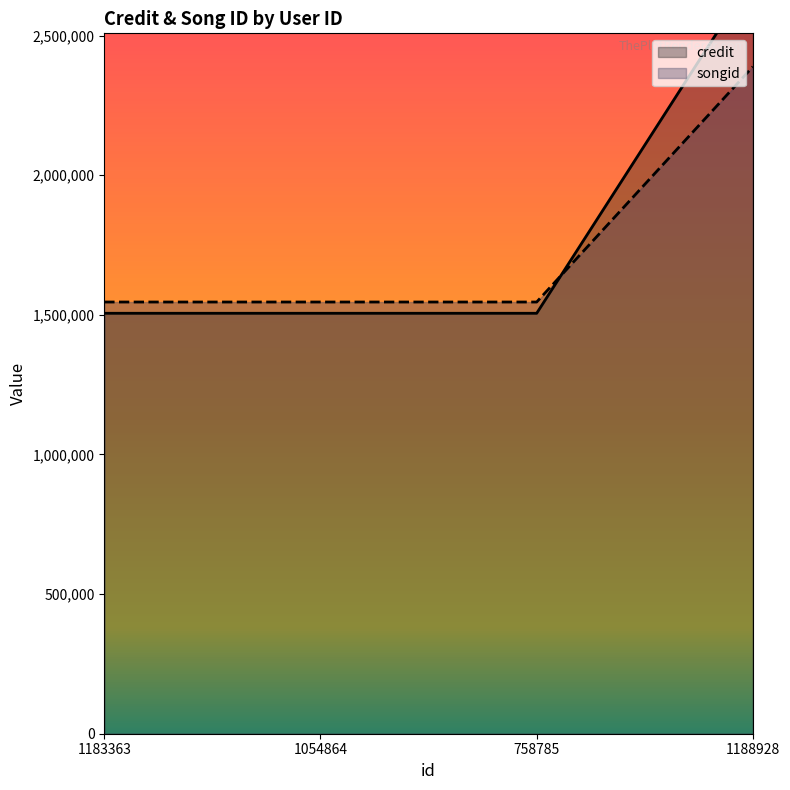

What position from the right is 1054864?

3